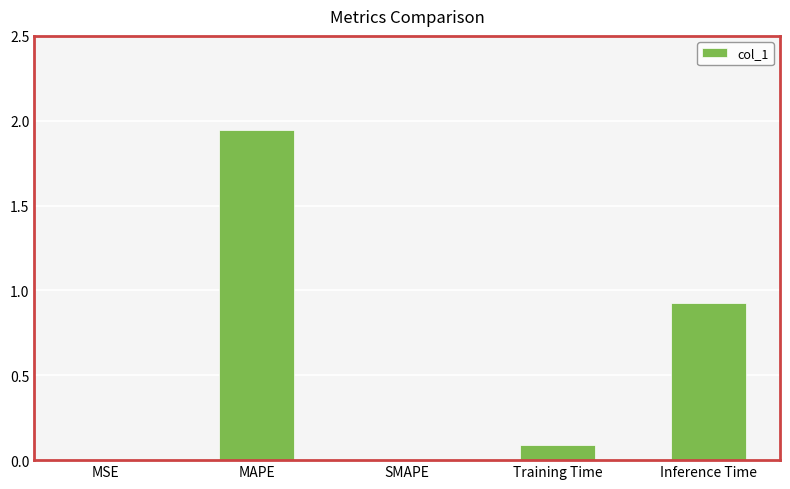

At which category does the chart reach its peak across all series?

MAPE